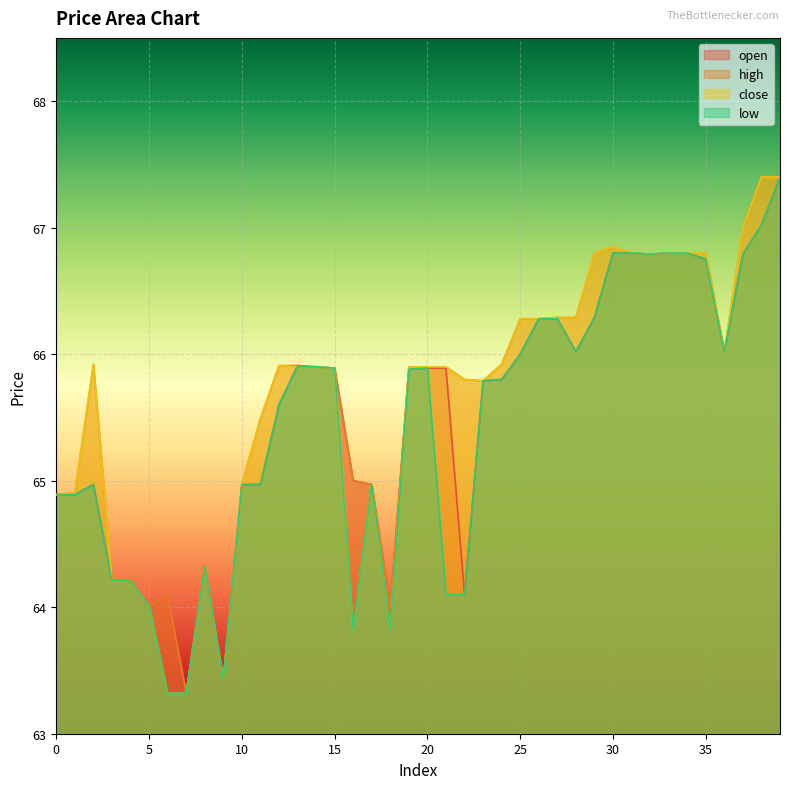

True or false: high and close cross at least once.

False